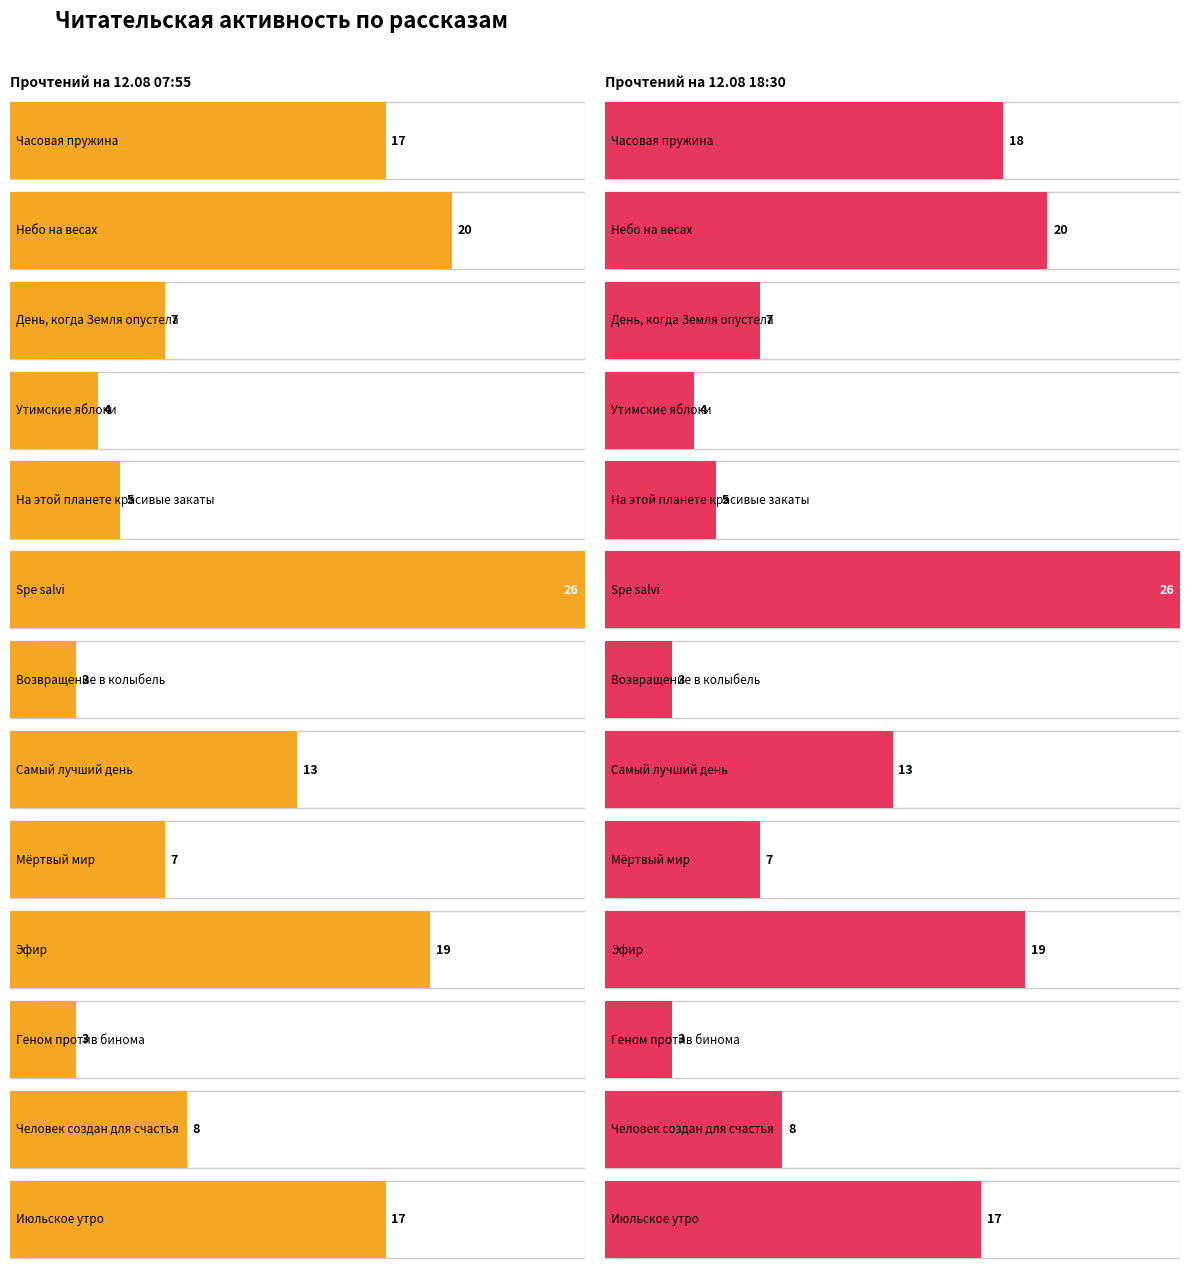

The chart shows a value of 2 at Утимские яблоки. True or false?

False